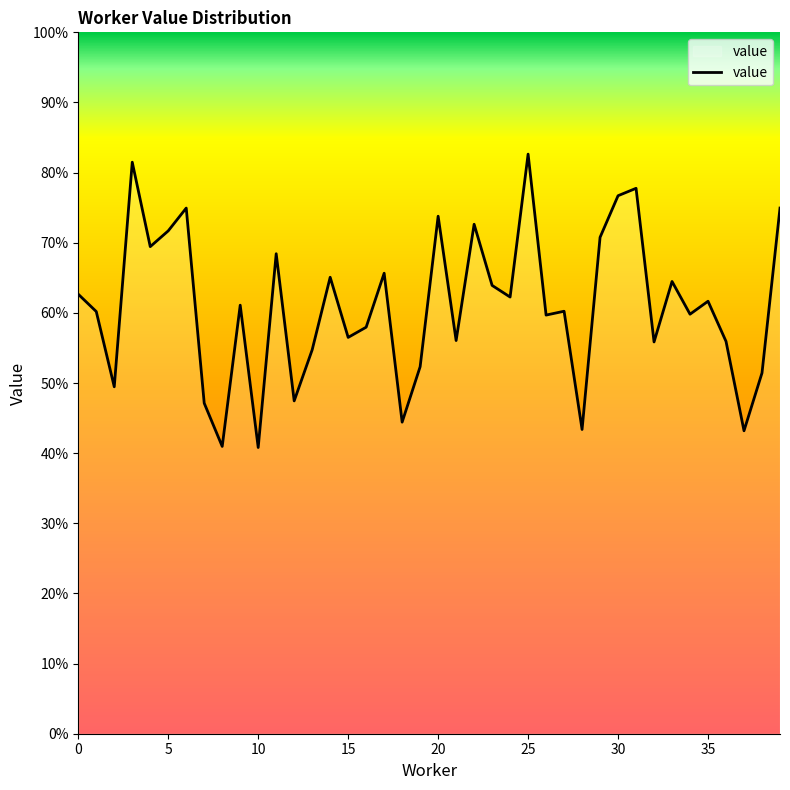

Count the values in the range 0 to 1.

40